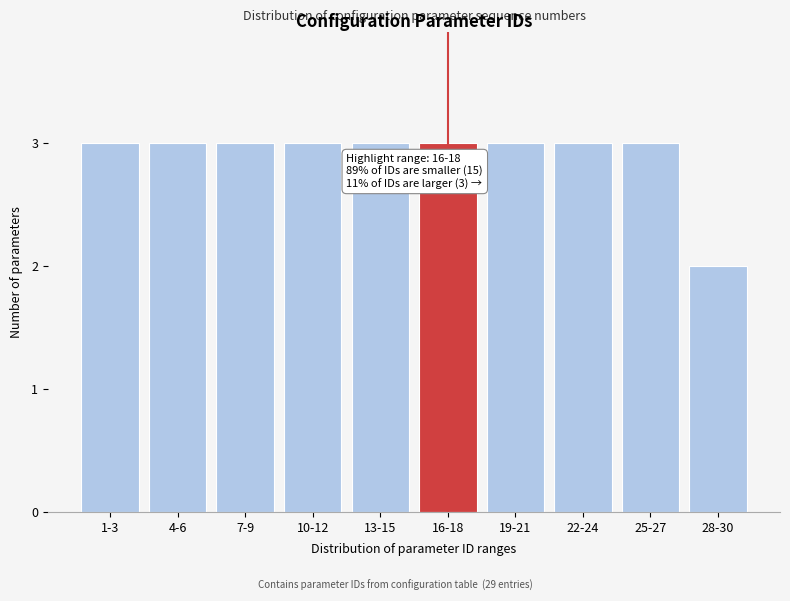

Reading right to left, transcribe all the data shown in this chart.

2	3	3	3	3	3	3	3	3	3